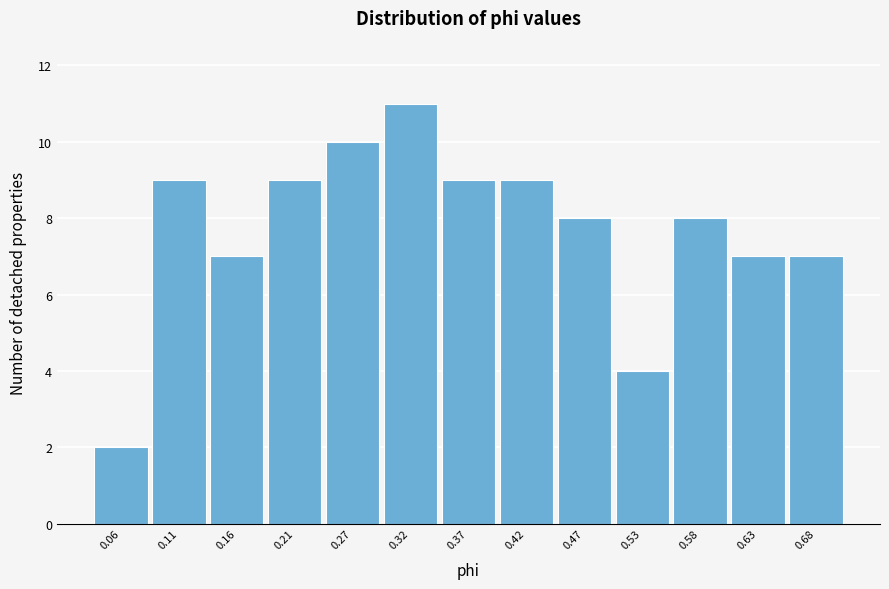

Reading left to right, transcribe all the data shown in this chart.

2	9	7	9	10	11	9	9	8	4	8	7	7